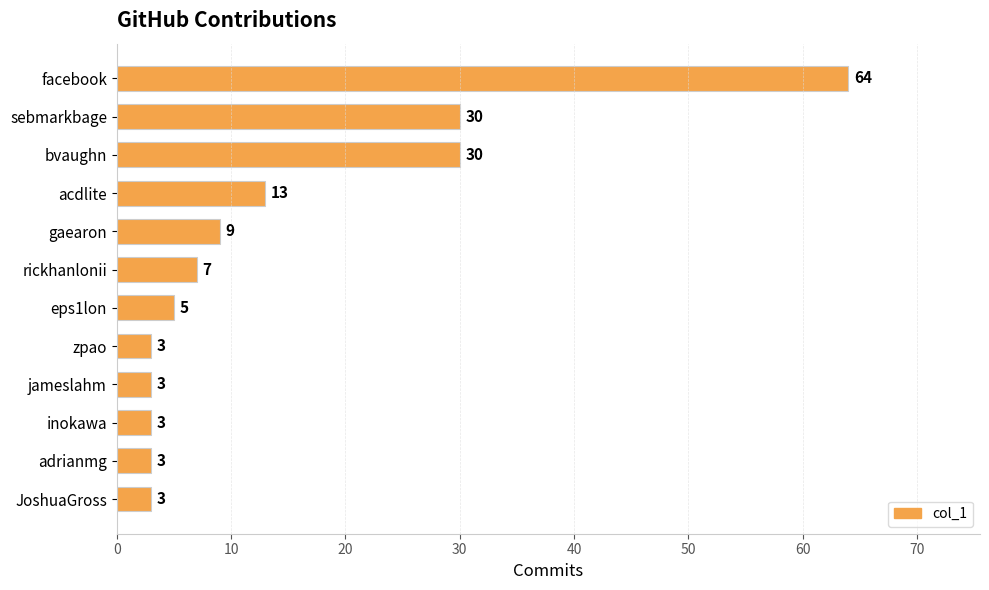

Approximately how many times larger is the value at facebook compared to inokawa?

21.3